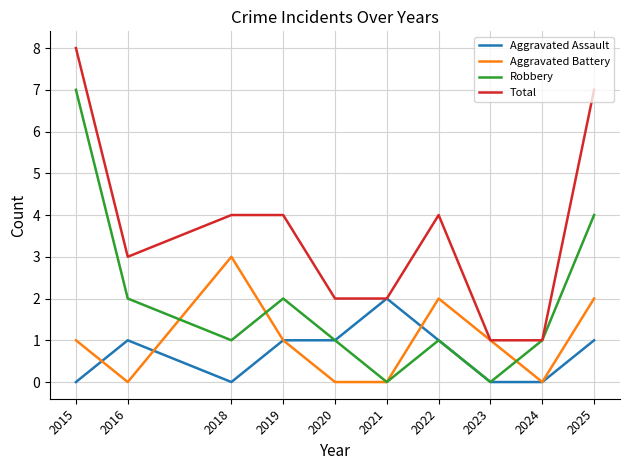

Where is the first local minimum for Aggravated Battery?

2016